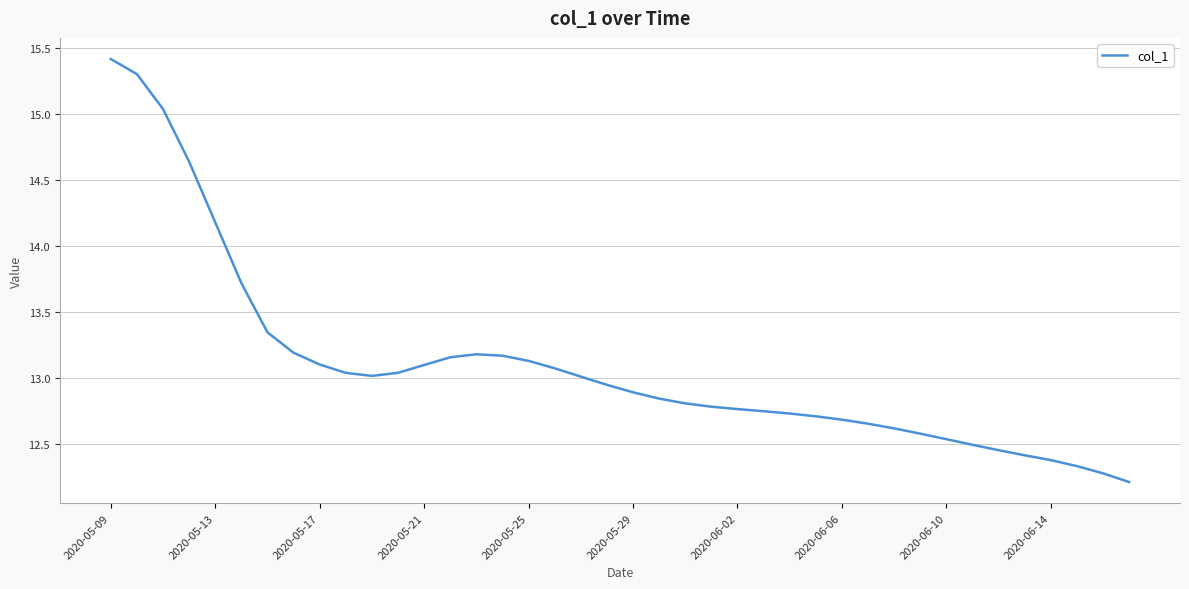

Does the chart display data point markers on the line(s)?

No